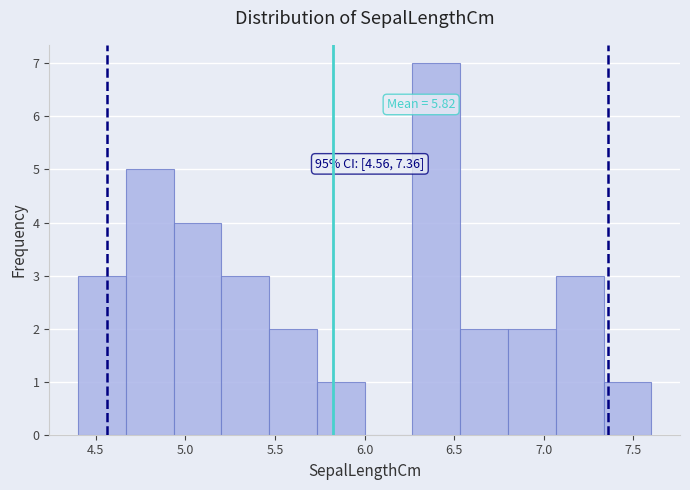

Over which range of the x-axis is the bar tallest?

6.25 to 6.55